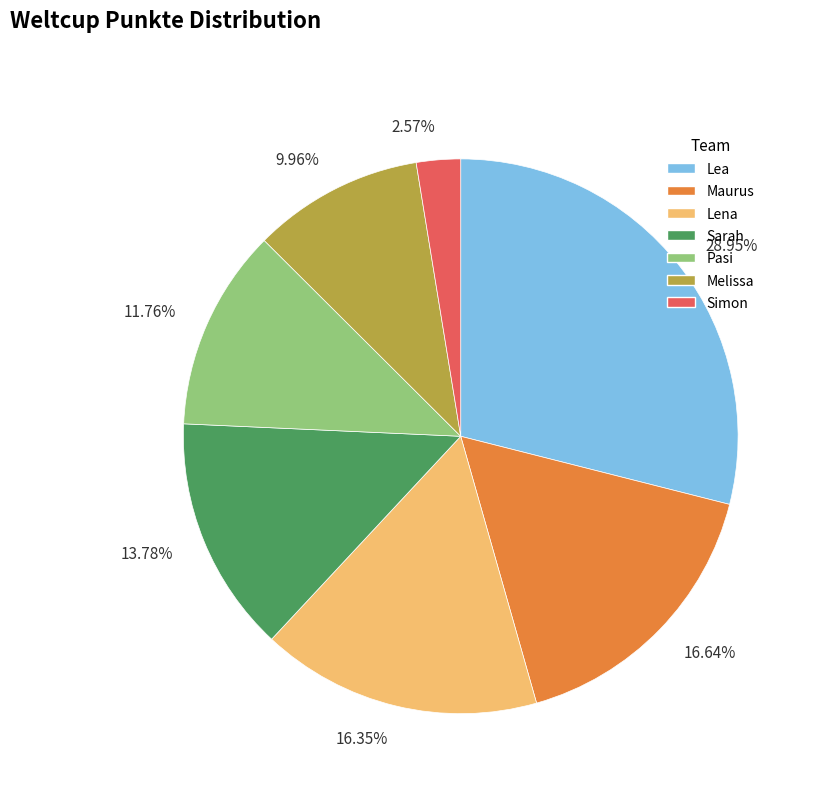

Combined, do Simon and Lea account for over 50%?

No